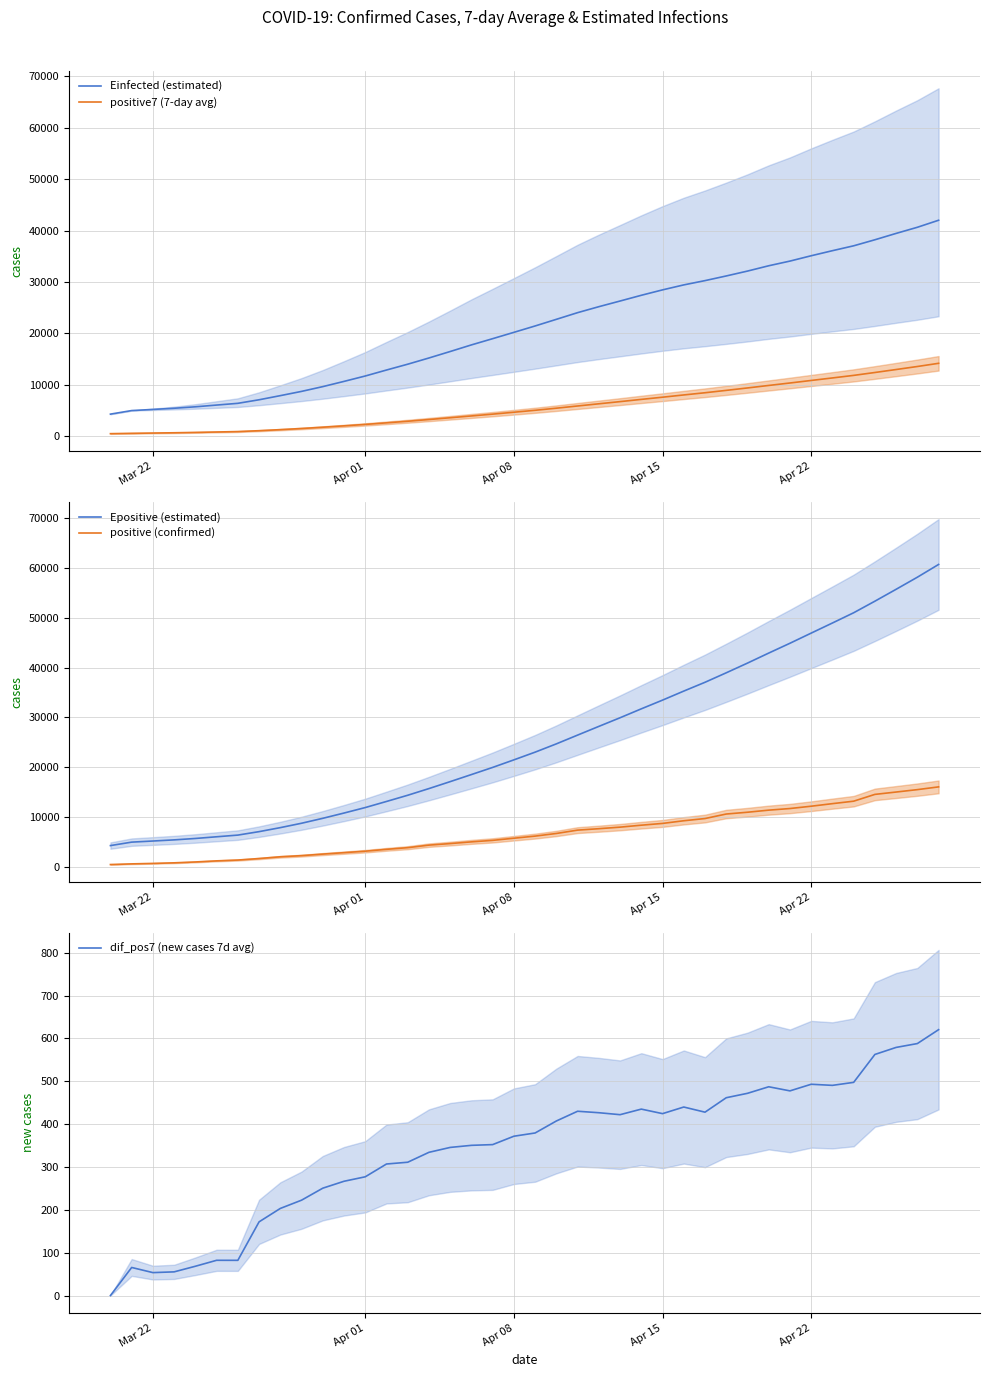

What is the highest value of the Epositive (estimated) series?

60682.9